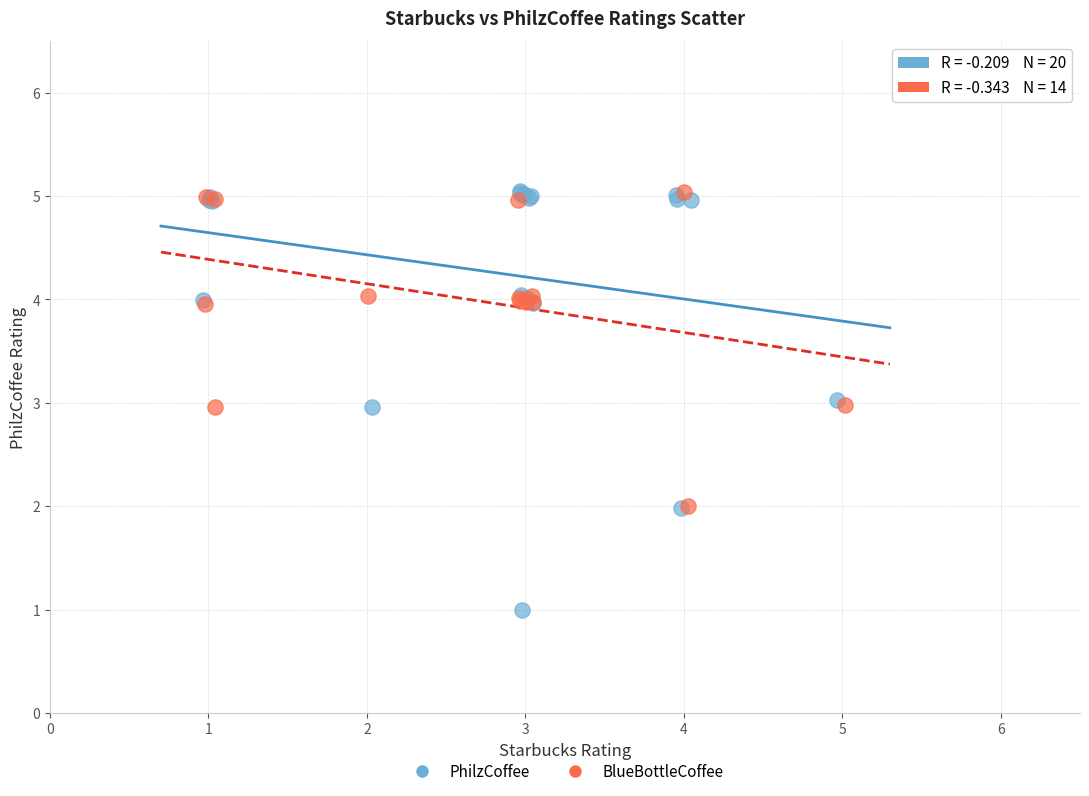

Which series contains the lowest Y value?

PhilzCoffee